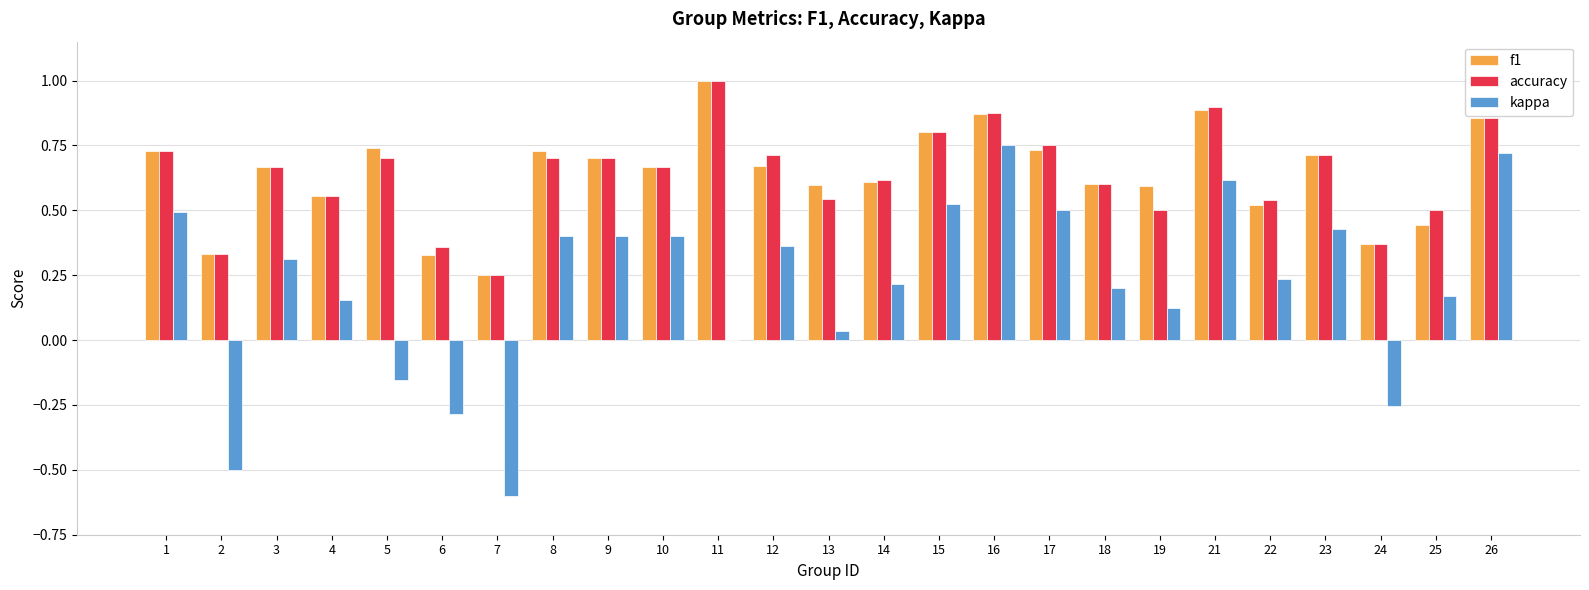

What are all the series names shown in the legend?

f1, accuracy, kappa